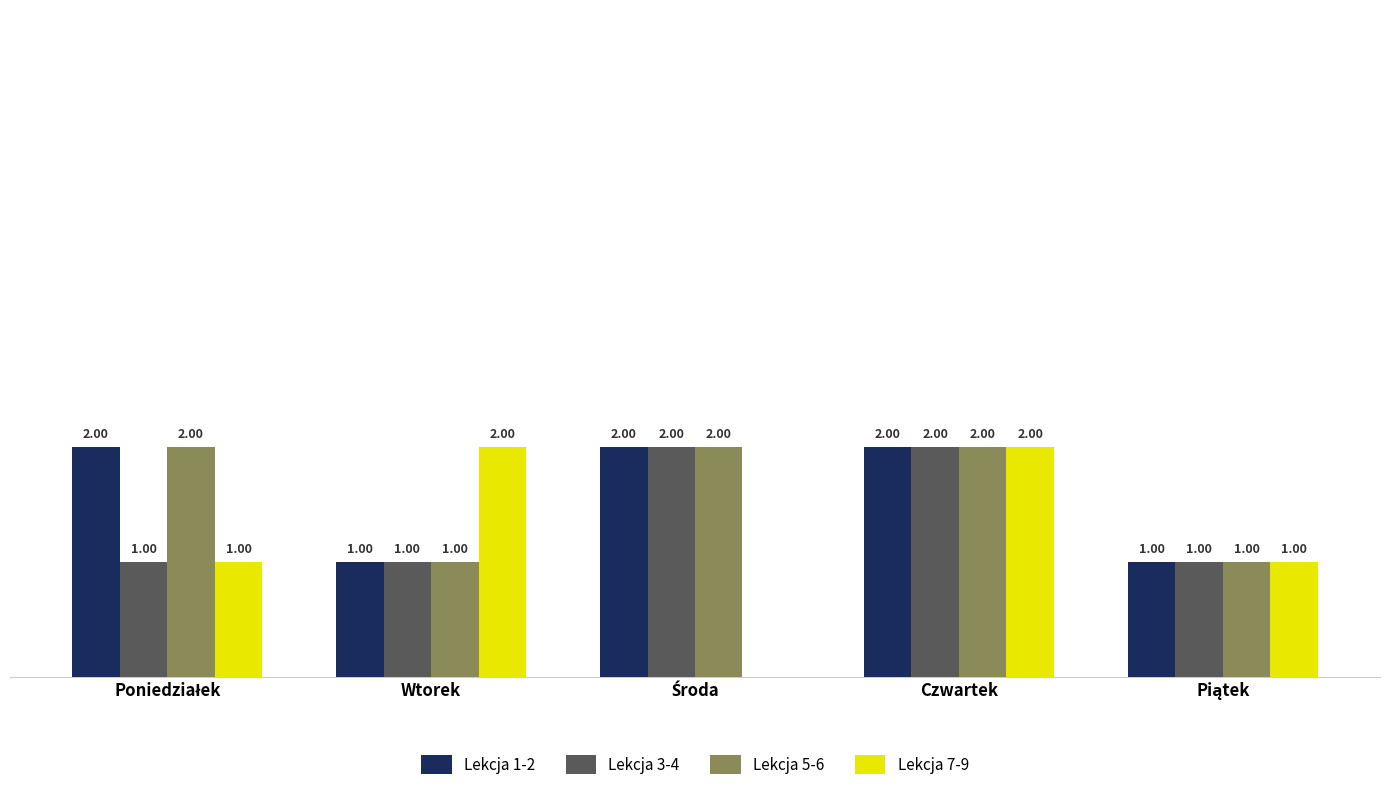

At which category is the sum across all series the highest?

Czwartek